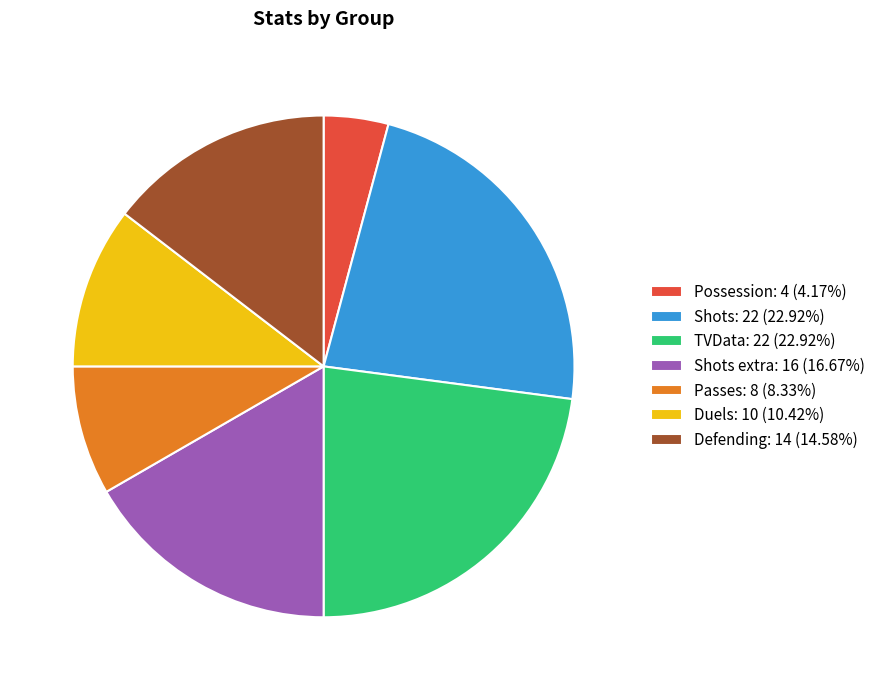

Combined, do Shots: 22 (22.92%) and Defending: 14 (14.58%) account for over 50%?

No